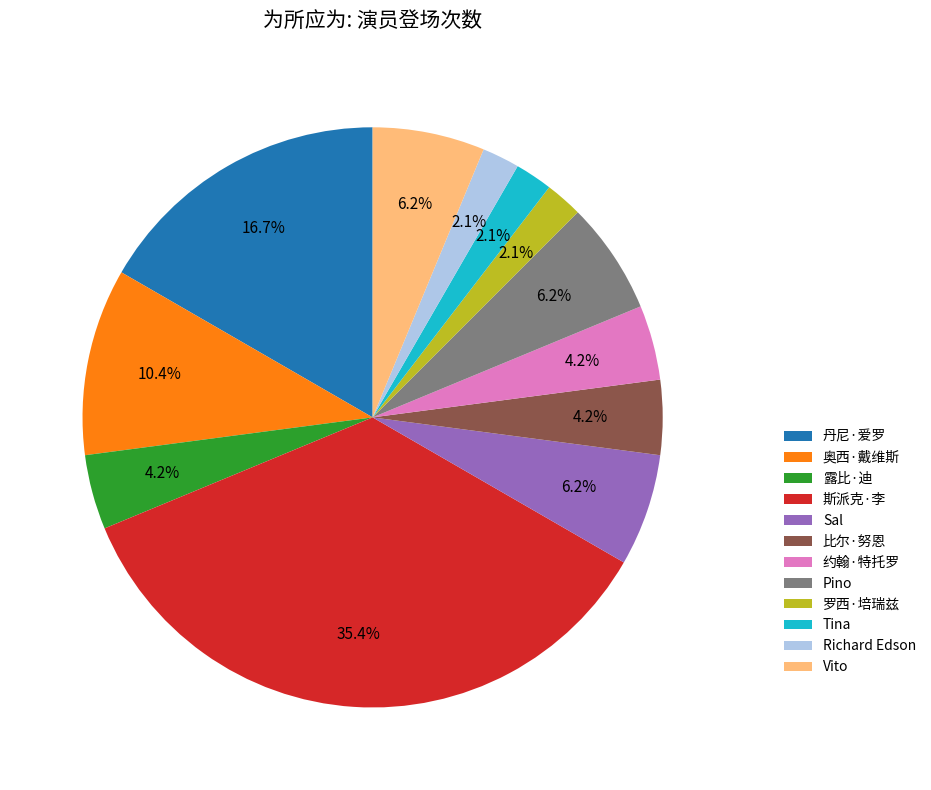

True or false: Sal accounts for 20% of the total.

False